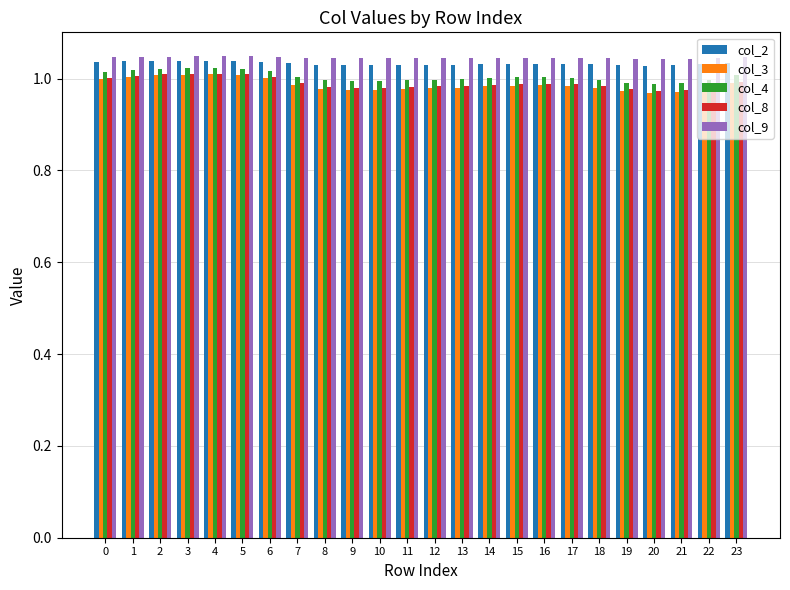

Is it true that col_4 equals 1.0 at 21?

True